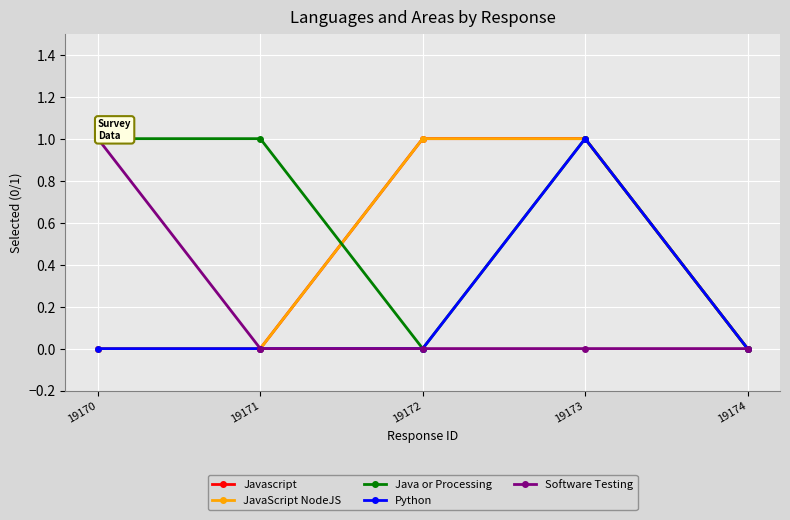

The JavaScript NodeJS series shows 0 at 19174. True or false?

True